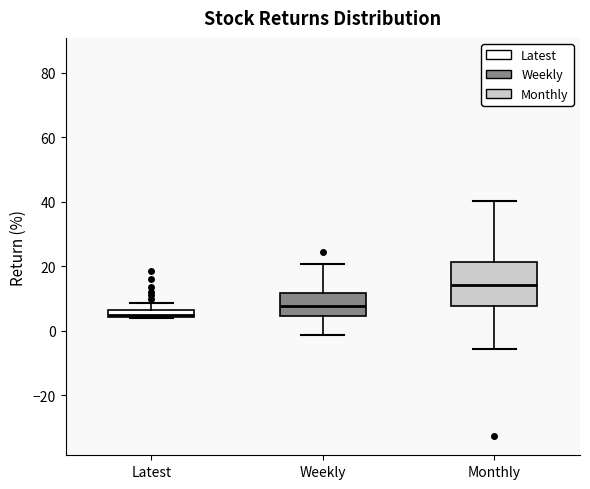

Comparing the boxes themselves (not the whiskers), which one is the tallest?

Monthly